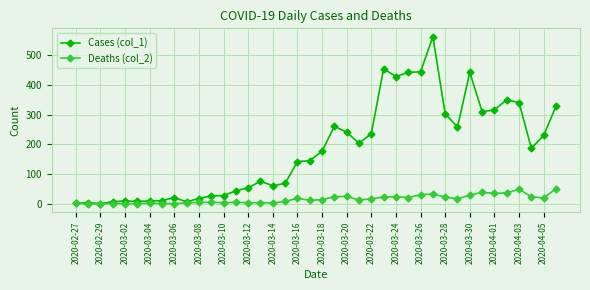

What is the difference between the maximum and minimum values in the Cases (col_1) series?

561